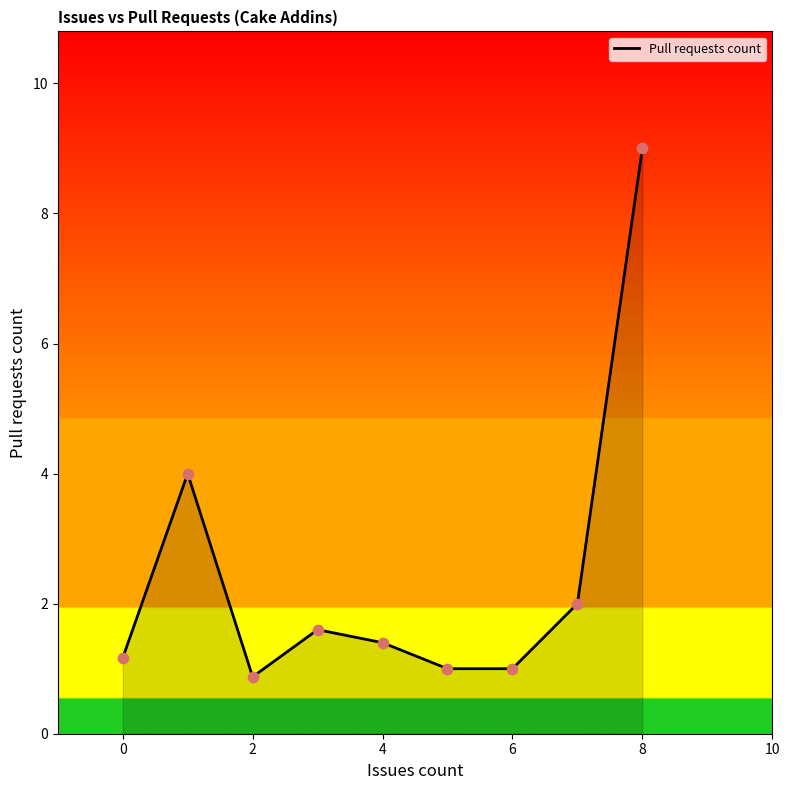

What is the difference between the maximum and minimum values?

8.1